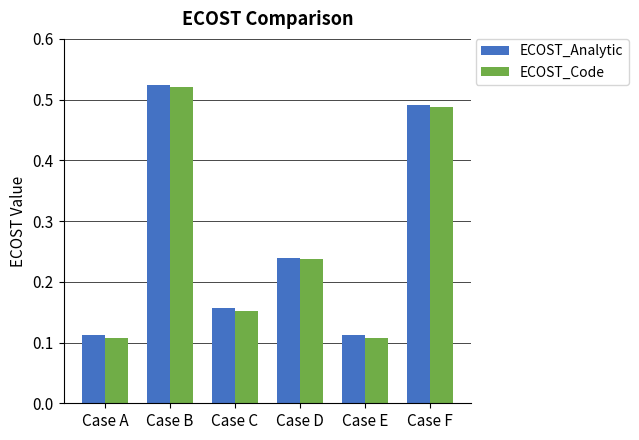

Is the value of ECOST_Code at Case E greater than the value of ECOST_Analytic at Case C?

No